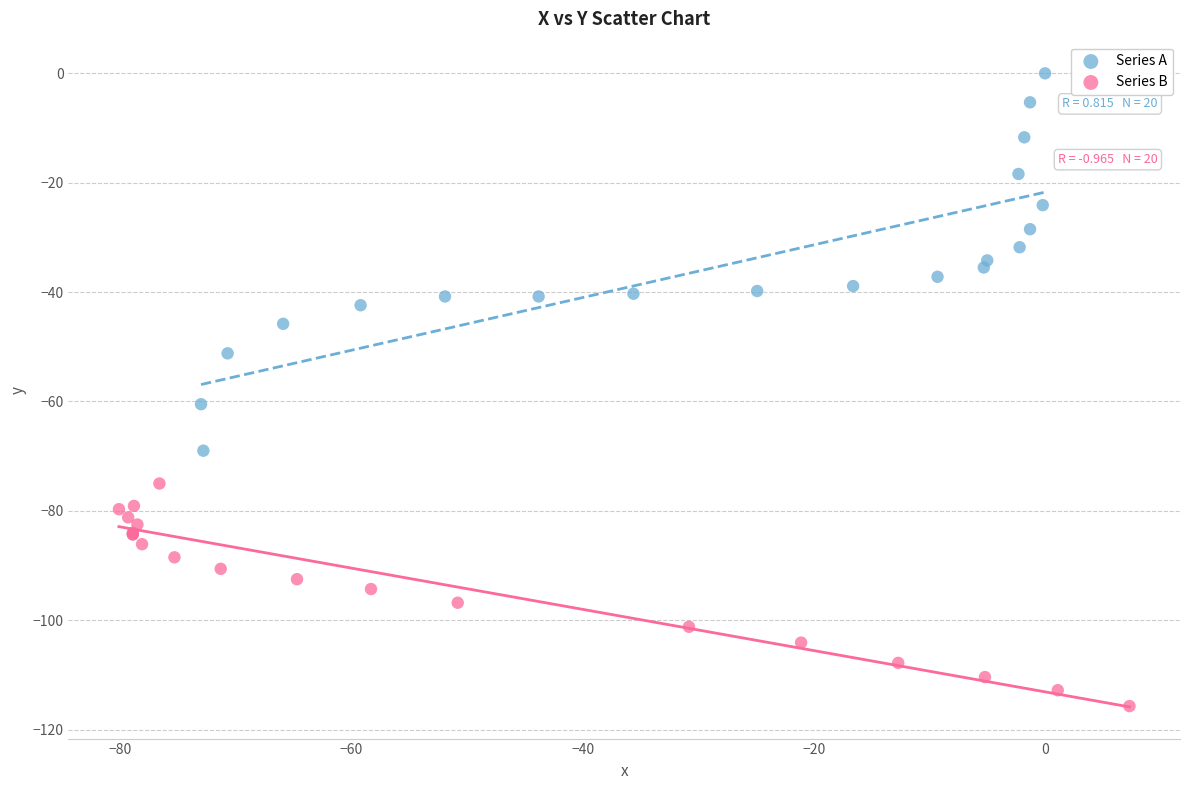

Which series has the widest spread of Y values?

Series A